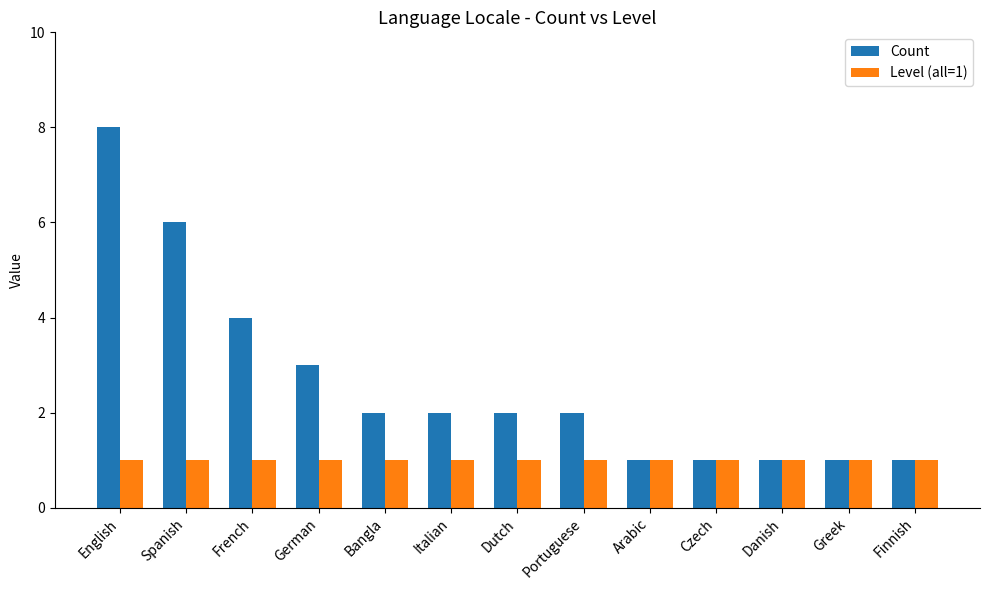

What are all the series names shown in the legend?

Count, Level (all=1)